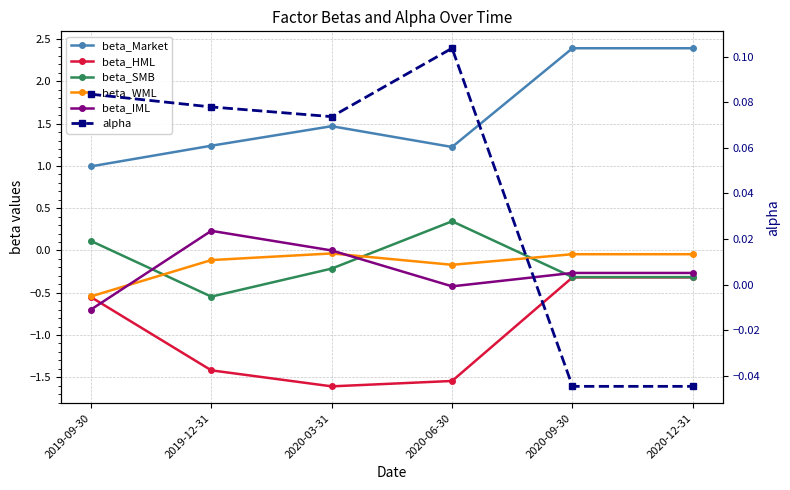

At which category does the chart reach its minimum across all series?

2020-03-31